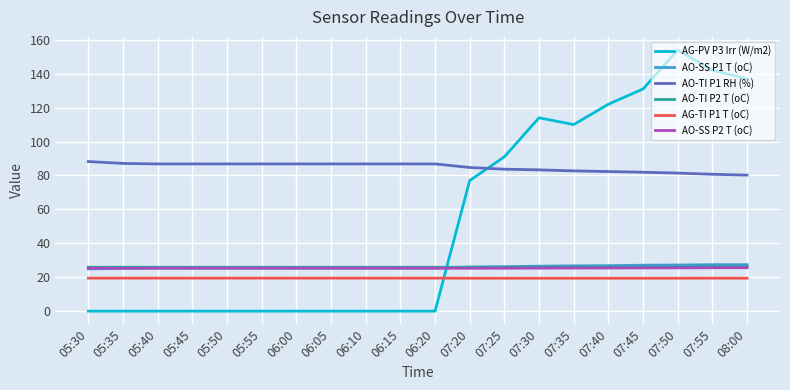

How many lines are shown in the chart?

6